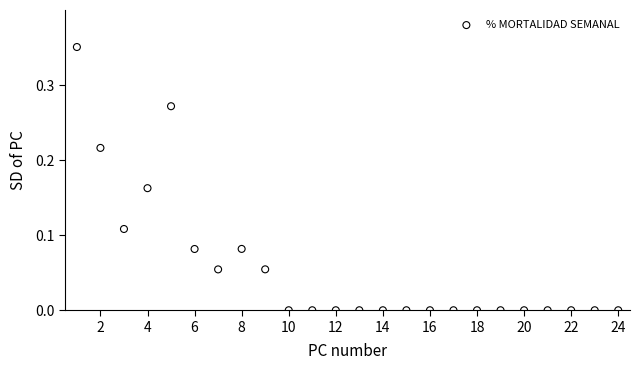

What is the range of X values (max minus min)?

23.0